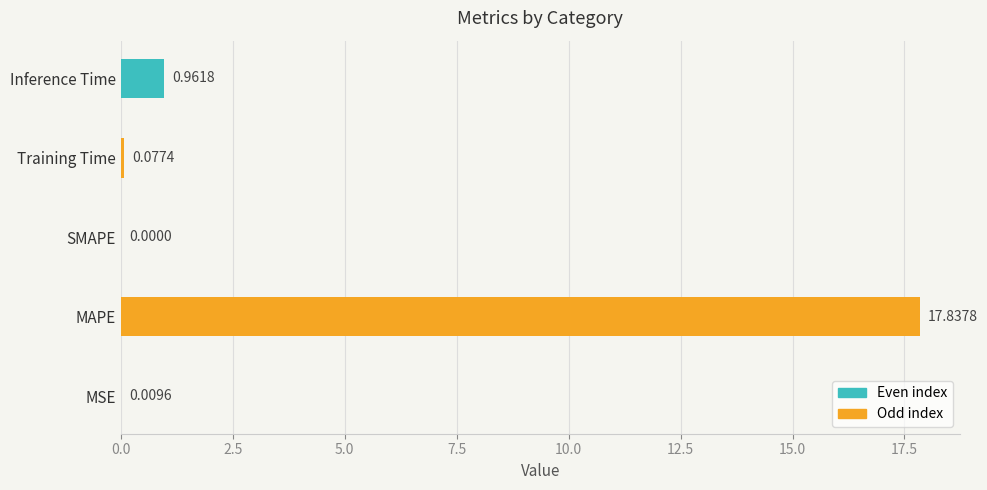

Which has a higher value, Inference Time or MSE?

Inference Time